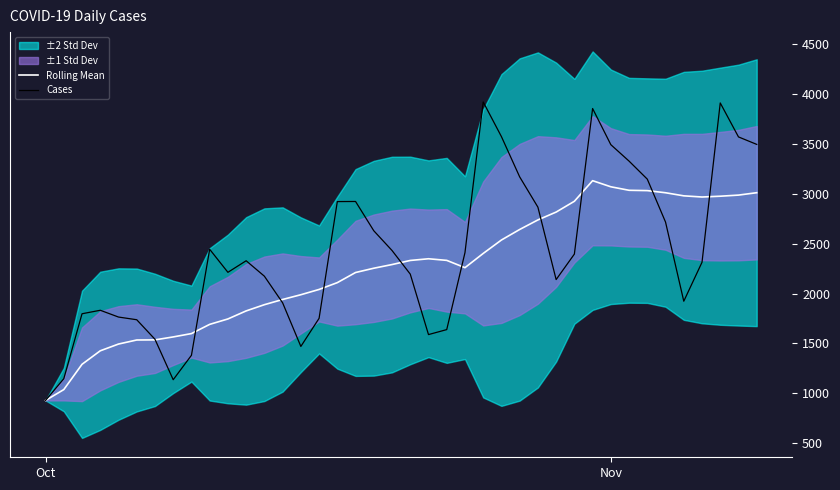

The Cases series shows 927.0 at Oct. True or false?

True